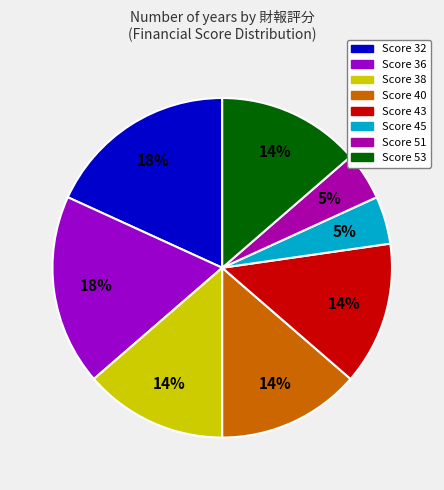

Rank the categories by value from highest to lowest.

32, 36, 38, 40, 43, 53, 45, 51